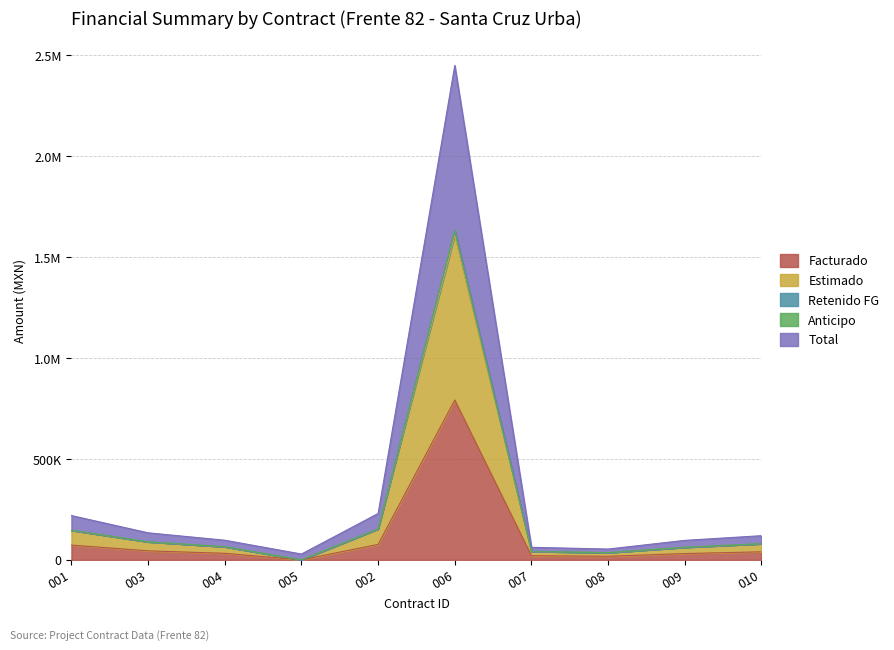

Does the chart display data point markers on the line(s)?

No